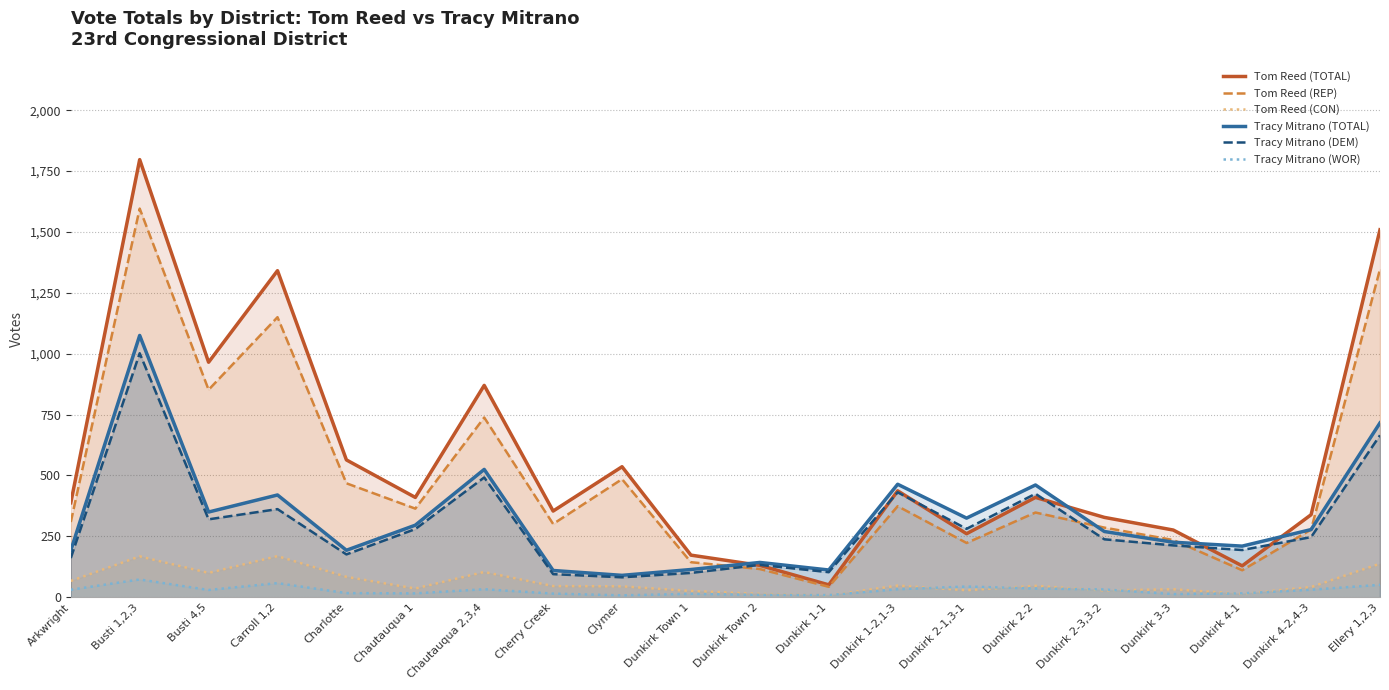

At which category is the sum across all series the highest?

Busti 1,2,3